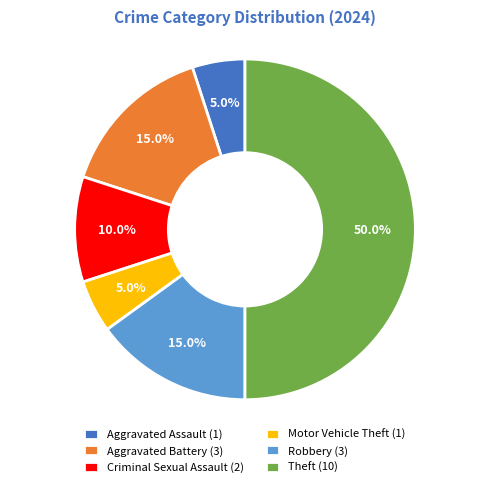

Combined, what portion of the pie is Aggravated Battery (3) and Theft (10)?

65.0%